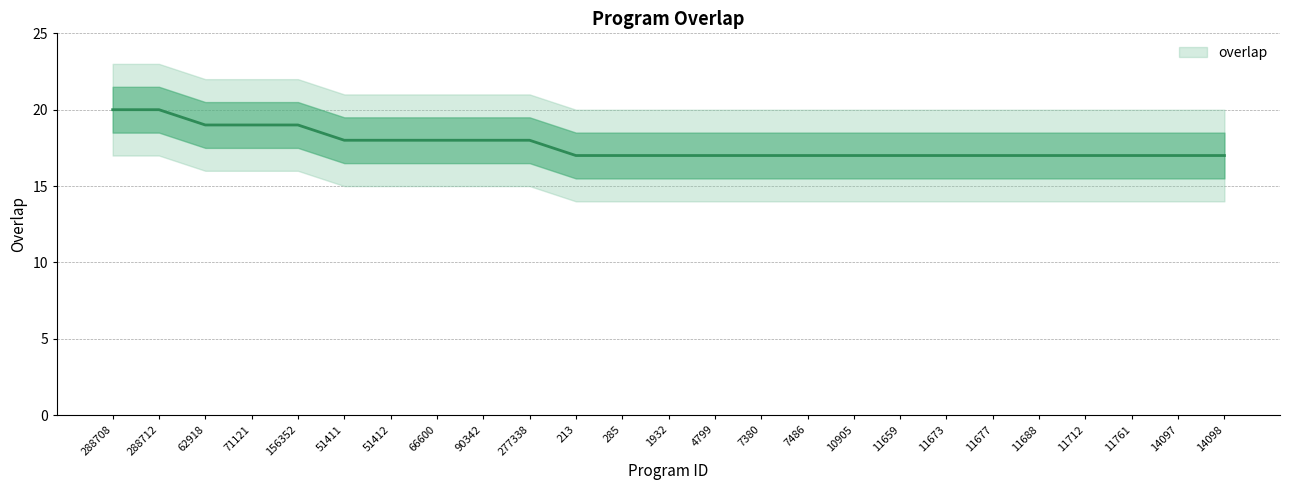

At which category does the chart reach its peak across all series?

288708